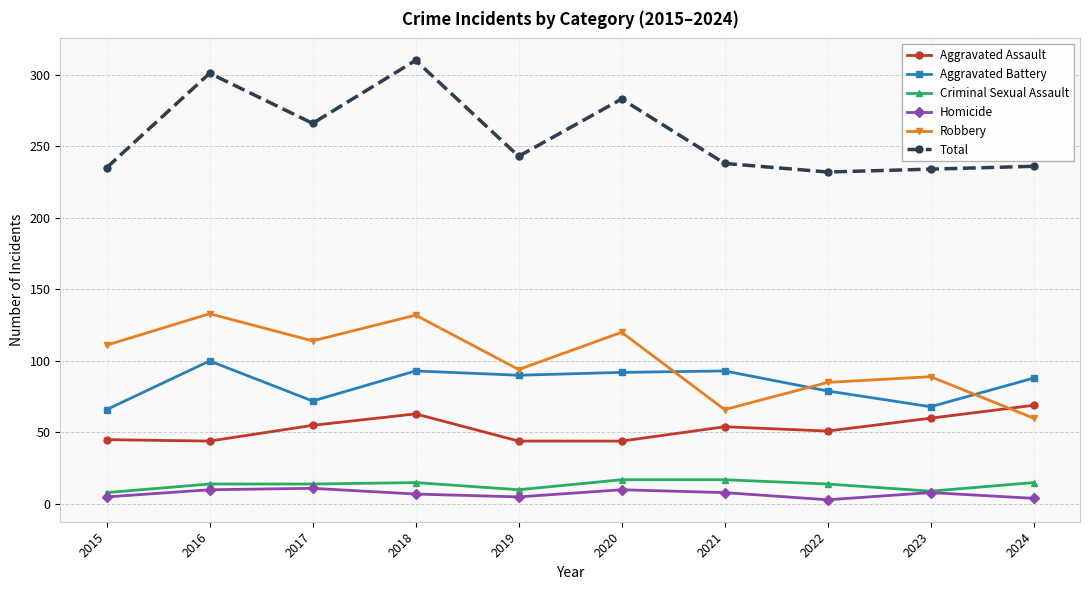

Is it true that Robbery equals 85 at 2022?

True